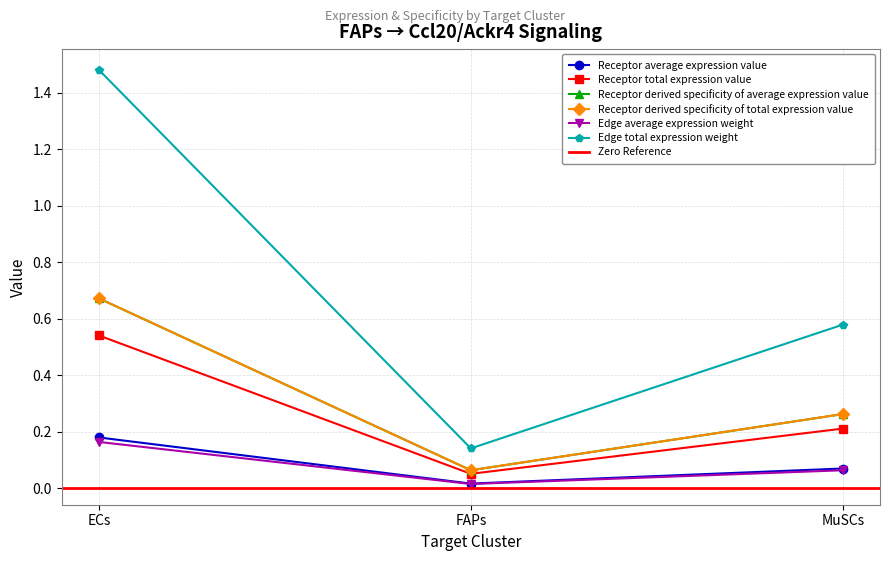

Is this an area chart (filled region under the line)?

No